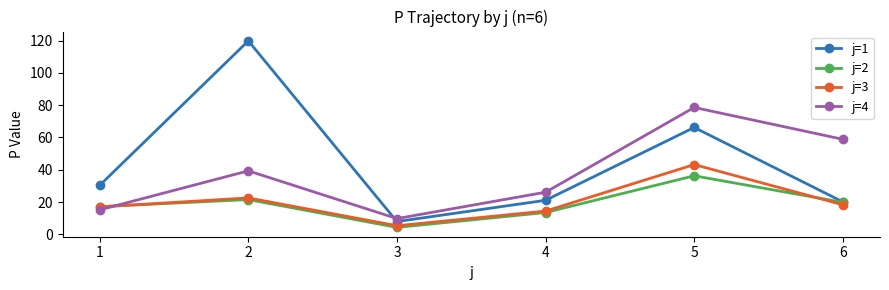

At which label does j=1 first exceed 30?

1